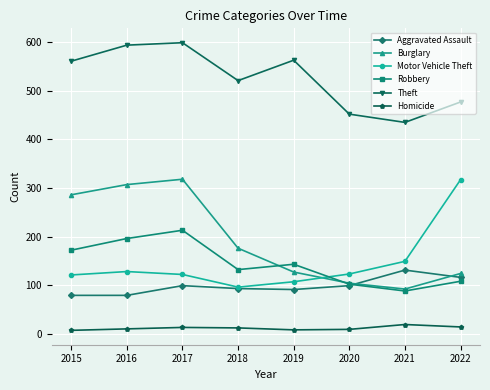

Which series has the largest total across all categories?

Theft